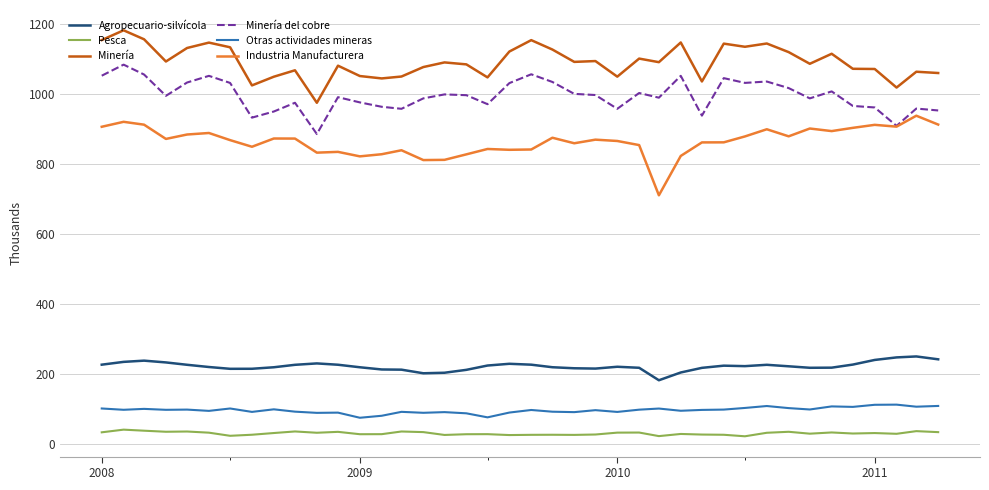

What is the minimum value shown in the chart?

22.4